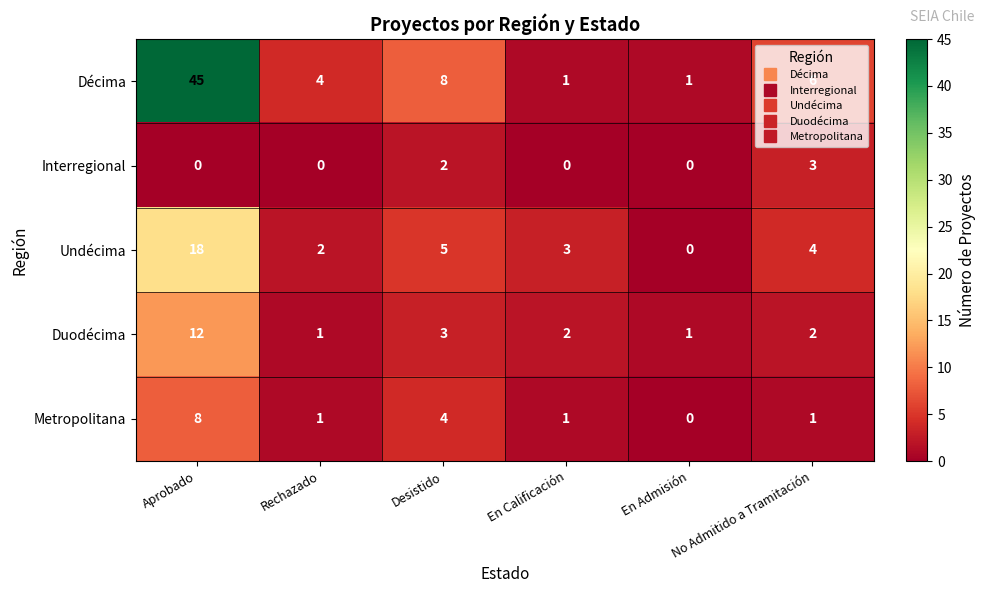

Which series changed the most between En Calificación and En Admisión?

Undécima